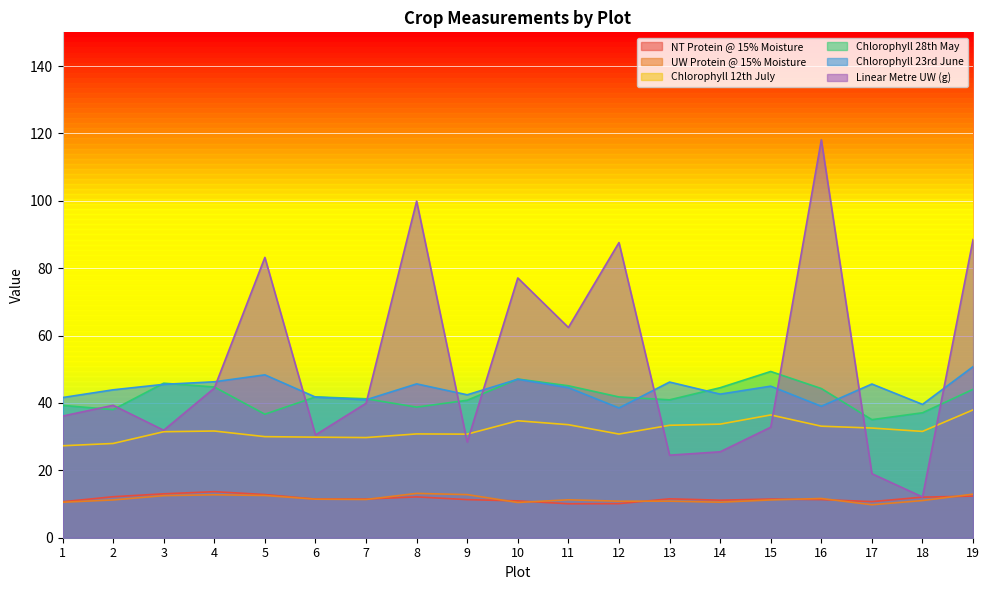

True or false: Linear Metre UW (g) has more than 0 interior local peaks.

True